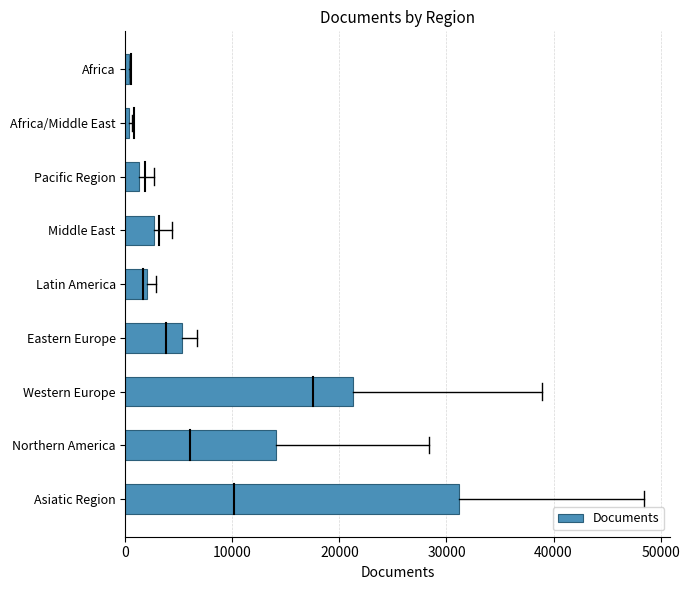

What is the ratio of the value at Northern America to the value at Asiatic Region?

0.5